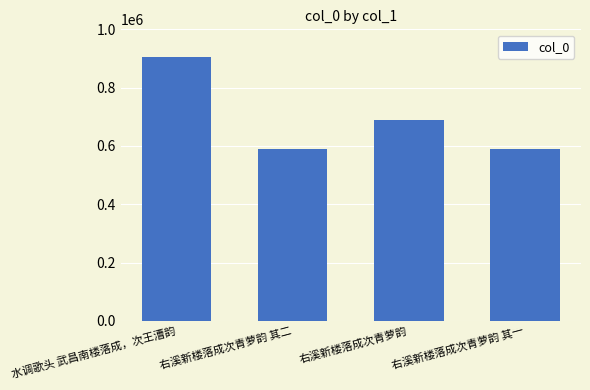

Between 右溪新楼落成次青萝韵 其一 and 右溪新楼落成次青萝韵, which is larger?

右溪新楼落成次青萝韵